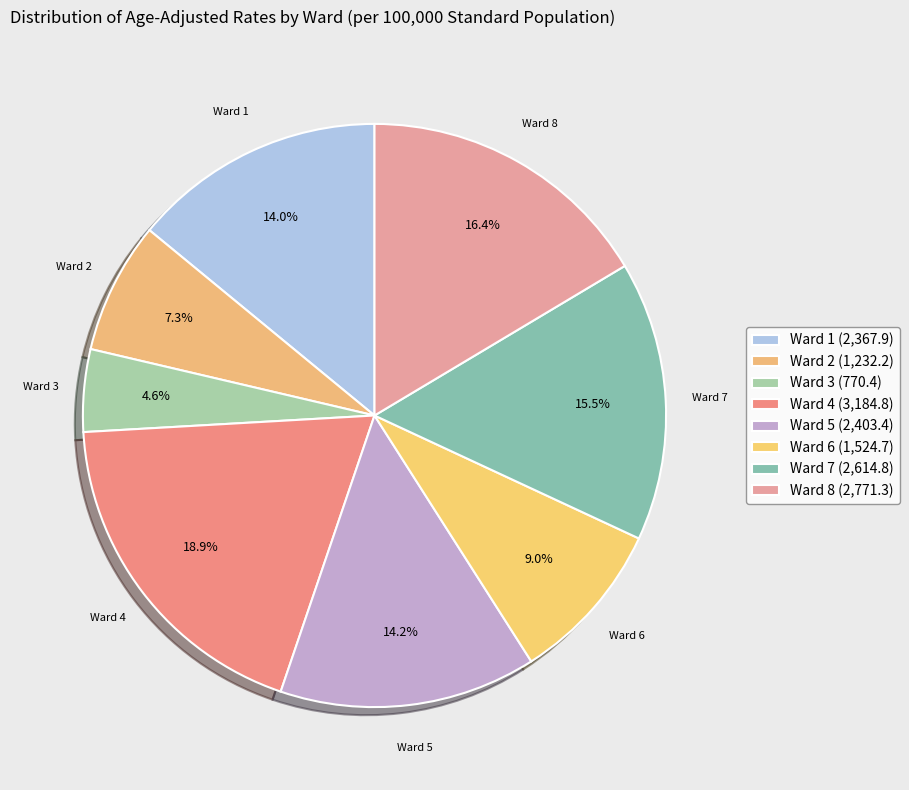

Rank the categories by value from highest to lowest.

Ward 4, Ward 8, Ward 7, Ward 5, Ward 1, Ward 6, Ward 2, Ward 3